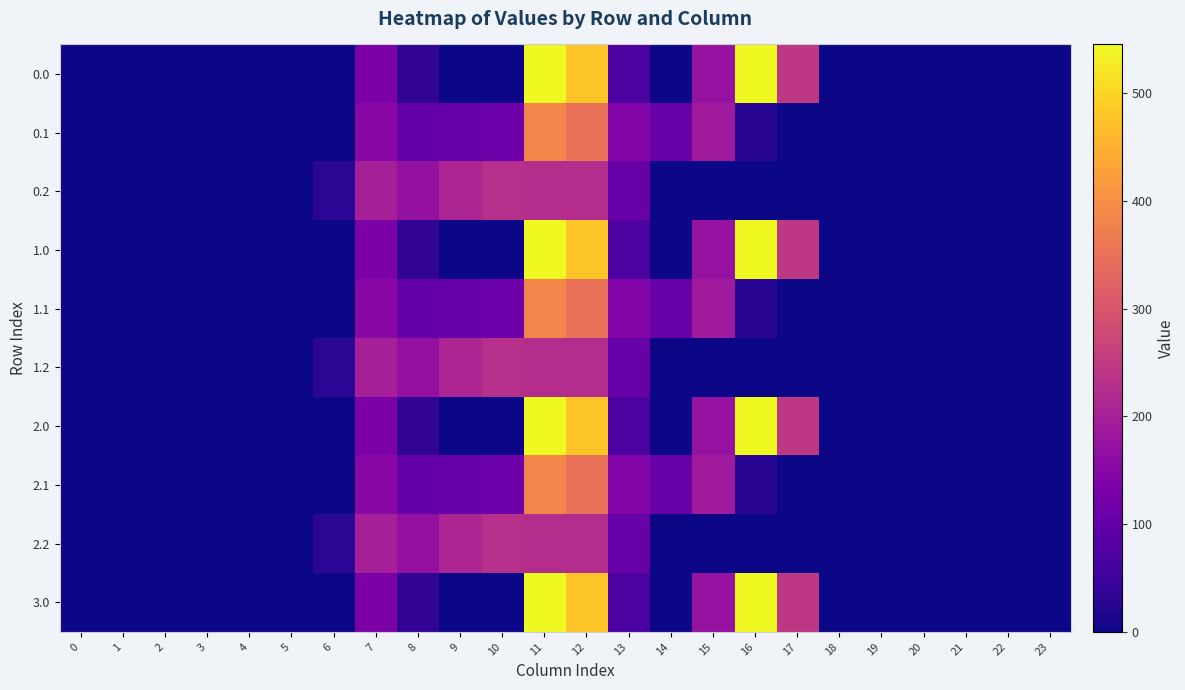

Reading right to left, extract all data points from this chart.

0.0: 23=0.0	22=0.0	21=0.0	20=0.0	19=0.0	18=0.0	17=243.5	16=545.4	15=172.8	14=0.3	13=70.2	12=477.2	11=544.3	10=0.0	9=0.0	8=35.0	7=134.3	6=0.0	5=0.0	4=0.0	3=0.0	2=0.0	1=0.0	0=0.0
0.1: 23=0.0	22=0.0	21=0.0	20=0.0	19=0.0	18=0.0	17=0.0	16=26.8	15=190.4	14=105.5	13=141.2	12=350.8	11=384.7	10=114.0	9=104.8	8=102.3	7=153.2	6=0.0	5=0.0	4=0.0	3=0.0	2=0.0	1=0.0	0=0.0
0.2: 23=0.0	22=0.0	21=0.0	20=0.0	19=0.0	18=0.0	17=0.0	16=0.0	15=0.0	14=0.0	13=107.8	12=224.3	11=225.2	10=228.0	9=209.6	8=169.5	7=199.0	6=29.3	5=0.0	4=0.0	3=0.0	2=0.0	1=0.0	0=0.0
1.0: 23=0.0	22=0.0	21=0.0	20=0.0	19=0.0	18=0.0	17=243.5	16=545.4	15=172.8	14=0.3	13=70.2	12=477.2	11=544.3	10=0.0	9=0.0	8=35.0	7=134.3	6=0.0	5=0.0	4=0.0	3=0.0	2=0.0	1=0.0	0=0.0
1.1: 23=0.0	22=0.0	21=0.0	20=0.0	19=0.0	18=0.0	17=0.0	16=26.8	15=190.4	14=105.5	13=141.2	12=350.8	11=384.7	10=114.0	9=104.8	8=102.3	7=153.2	6=0.0	5=0.0	4=0.0	3=0.0	2=0.0	1=0.0	0=0.0
1.2: 23=0.0	22=0.0	21=0.0	20=0.0	19=0.0	18=0.0	17=0.0	16=0.0	15=0.0	14=0.0	13=107.8	12=224.3	11=225.2	10=228.0	9=209.6	8=169.5	7=199.0	6=29.3	5=0.0	4=0.0	3=0.0	2=0.0	1=0.0	0=0.0
2.0: 23=0.0	22=0.0	21=0.0	20=0.0	19=0.0	18=0.0	17=243.5	16=545.4	15=172.8	14=0.3	13=70.2	12=477.2	11=544.3	10=0.0	9=0.0	8=35.0	7=134.3	6=0.0	5=0.0	4=0.0	3=0.0	2=0.0	1=0.0	0=0.0
2.1: 23=0.0	22=0.0	21=0.0	20=0.0	19=0.0	18=0.0	17=0.0	16=26.8	15=190.4	14=105.5	13=141.2	12=350.8	11=384.7	10=114.0	9=104.8	8=102.3	7=153.2	6=0.0	5=0.0	4=0.0	3=0.0	2=0.0	1=0.0	0=0.0
2.2: 23=0.0	22=0.0	21=0.0	20=0.0	19=0.0	18=0.0	17=0.0	16=0.0	15=0.0	14=0.0	13=107.8	12=224.3	11=225.2	10=228.0	9=209.6	8=169.5	7=199.0	6=29.3	5=0.0	4=0.0	3=0.0	2=0.0	1=0.0	0=0.0
3.0: 23=0.0	22=0.0	21=0.0	20=0.0	19=0.0	18=0.0	17=243.5	16=545.4	15=172.8	14=0.3	13=70.2	12=477.2	11=544.3	10=0.0	9=0.0	8=35.0	7=134.3	6=0.0	5=0.0	4=0.0	3=0.0	2=0.0	1=0.0	0=0.0